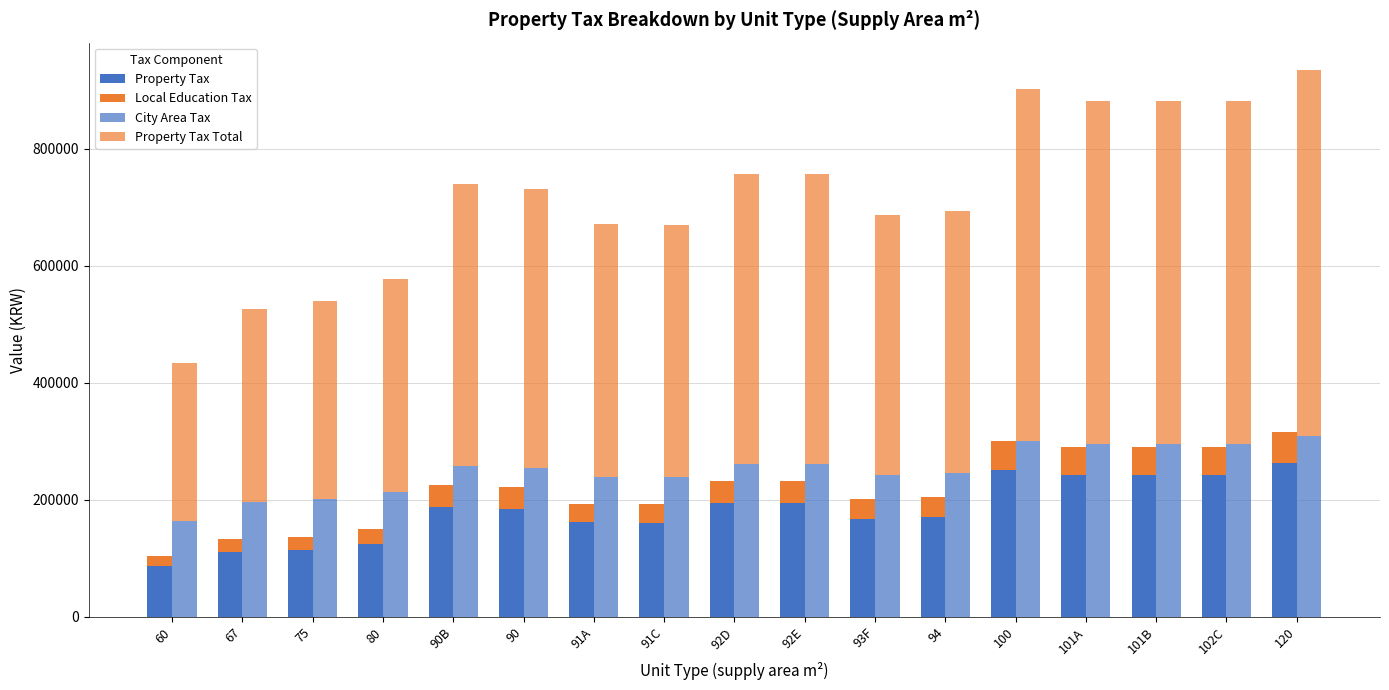

Which category has the highest value across all series?

120